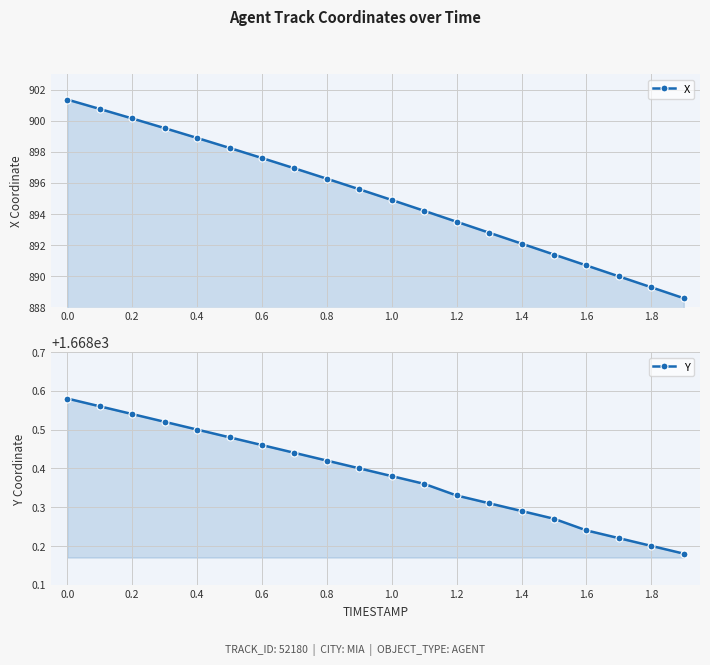

What is the label of the 6th point from the left?

1.0